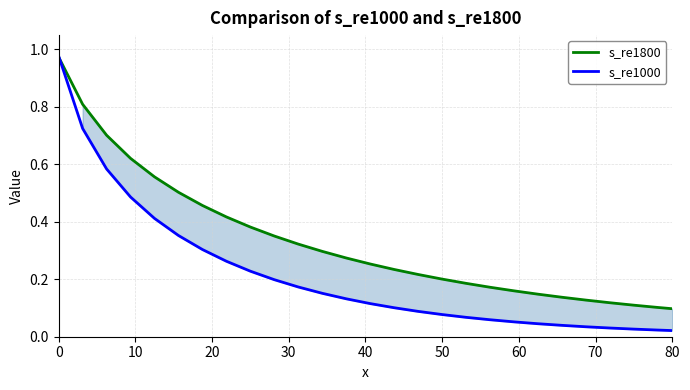

Which series has the largest range (max minus min)?

s_re1000